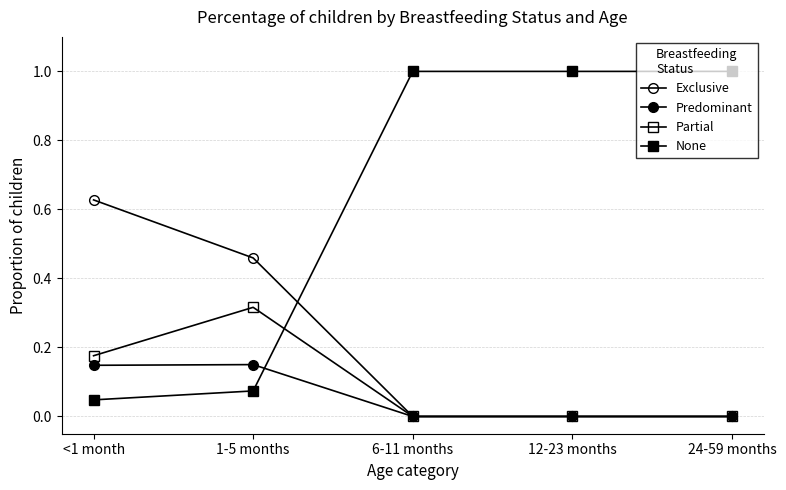

Is this an area chart (filled region under the line)?

No